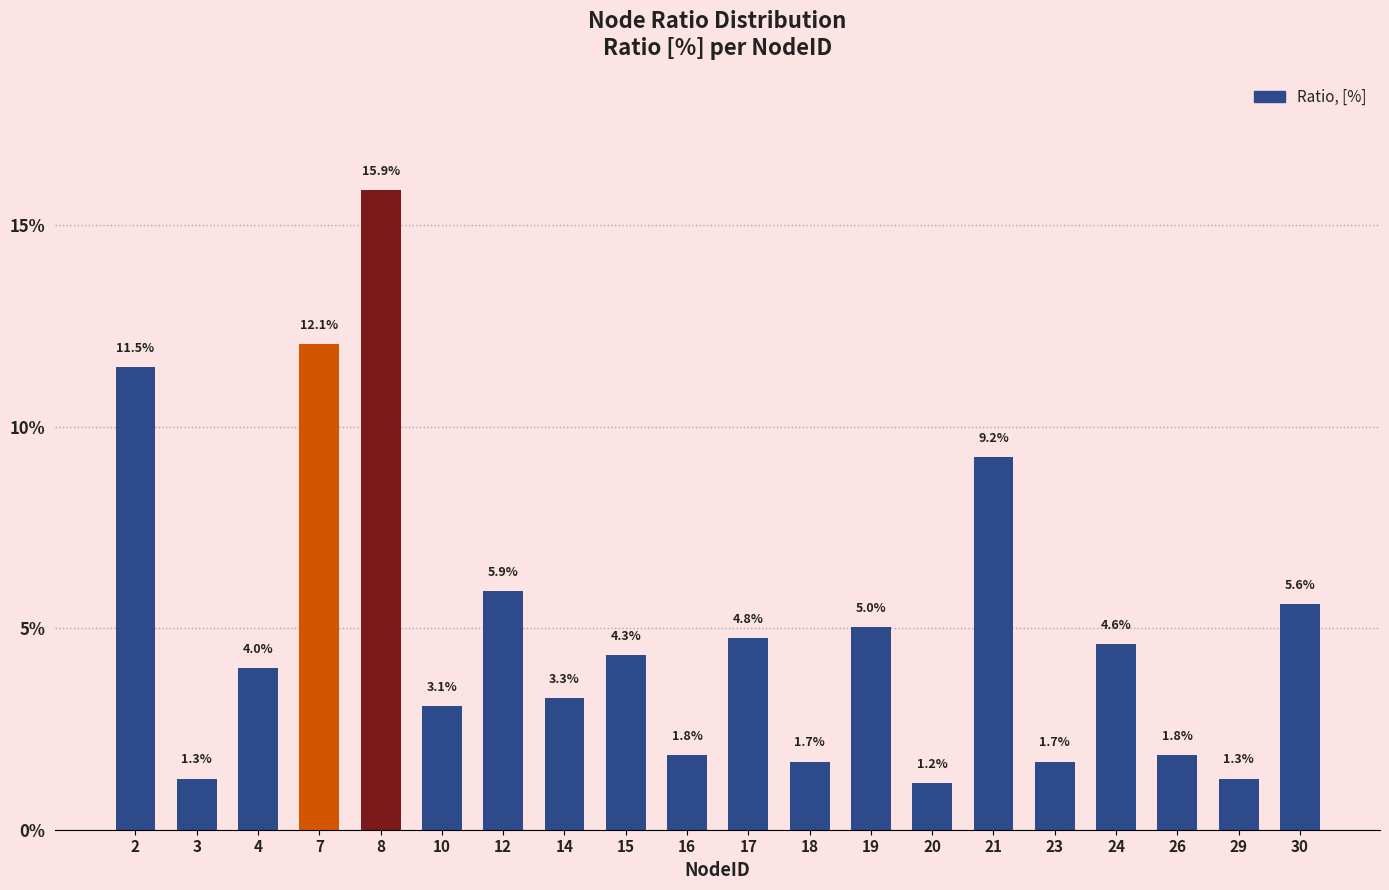

Are the bars horizontal?

No